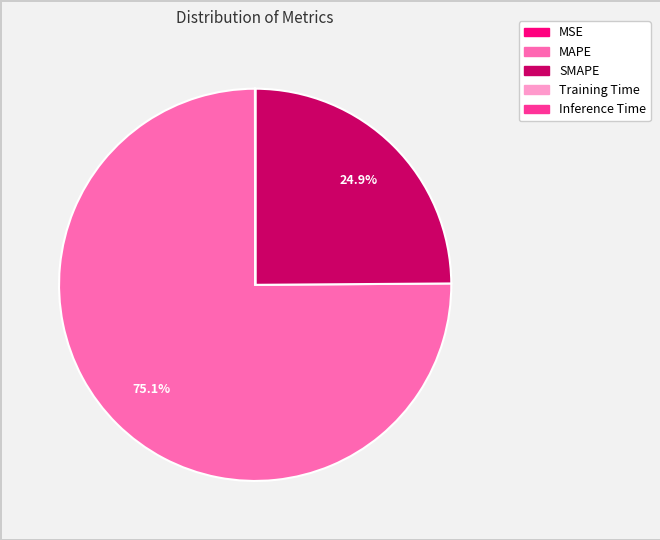

Which slice is the largest?

MAPE